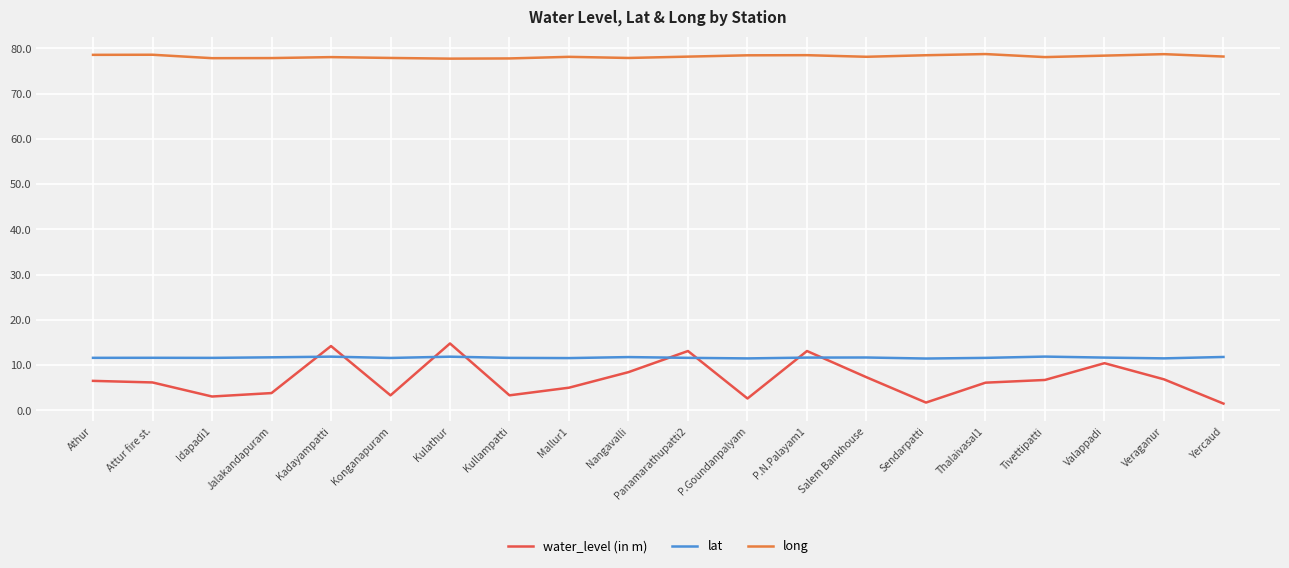

Does the chart have visible grid lines?

Yes